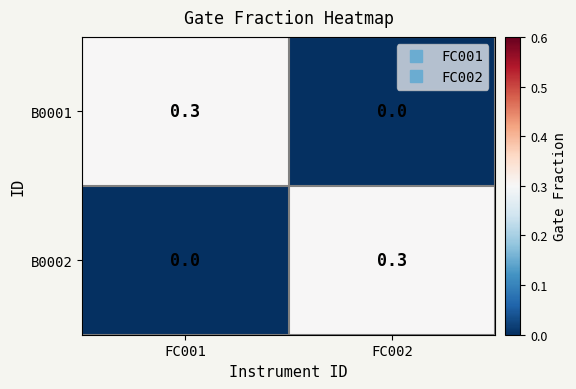

What is the maximum value shown in the chart?

0.3